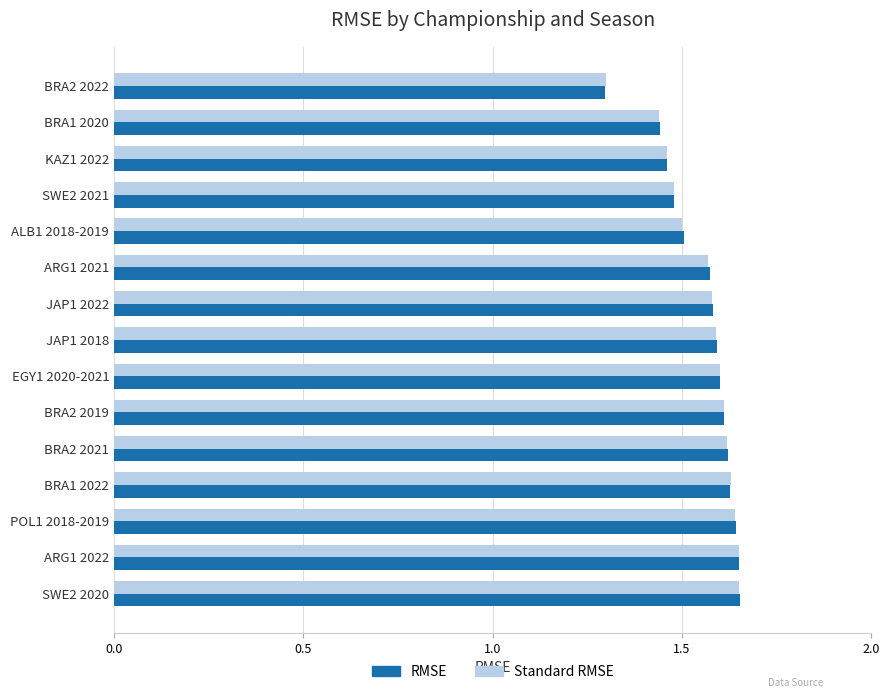

How many RMSE values are between 1 and 2?

15